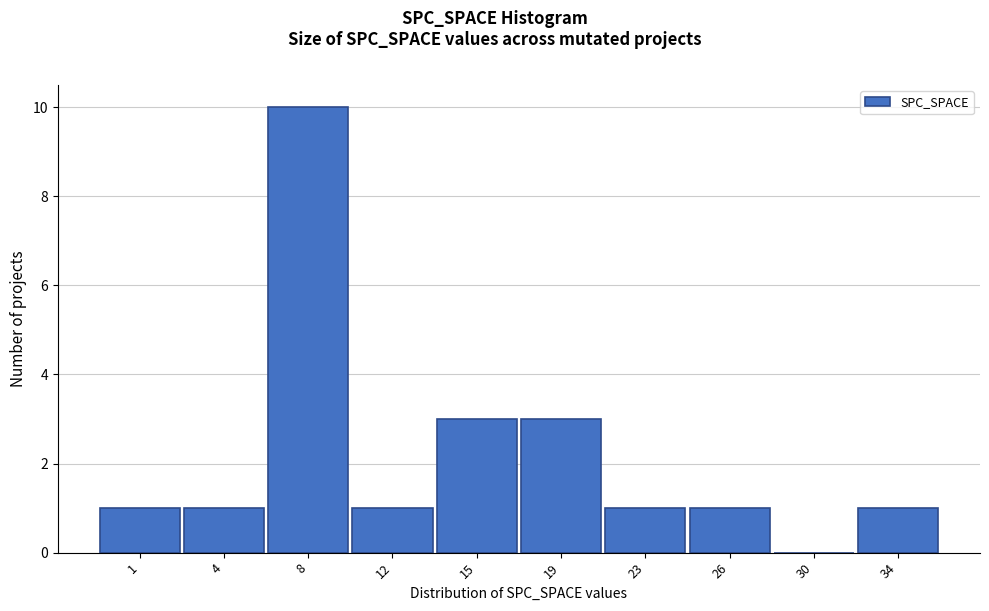

Reading left to right, transcribe all the data shown in this chart.

1=1	4=1	8=10	12=1	15=3	19=3	23=1	26=1	30=0	34=1